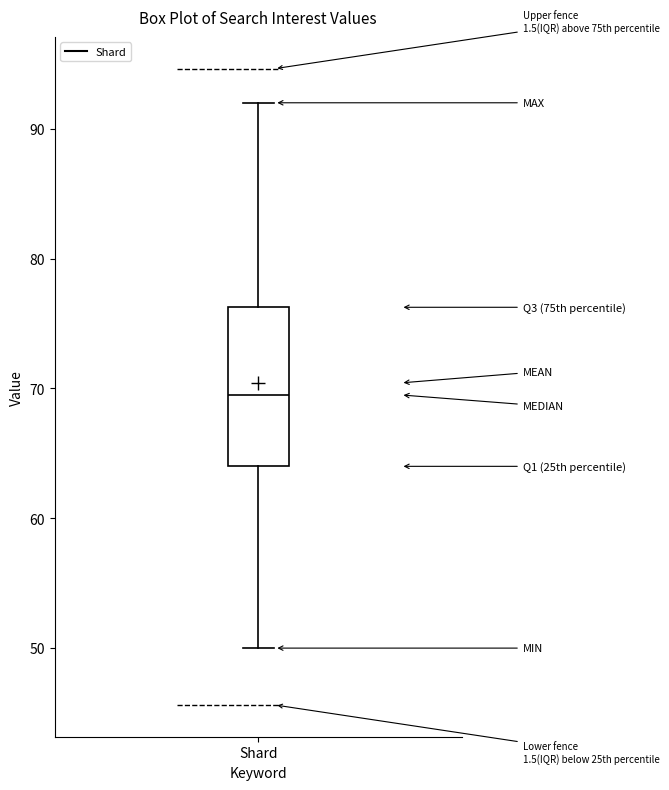

Where does the median line of the box for Shard sit on the y-axis? The values are not printed on the chart, so give them approximately, as read against the axis.

70